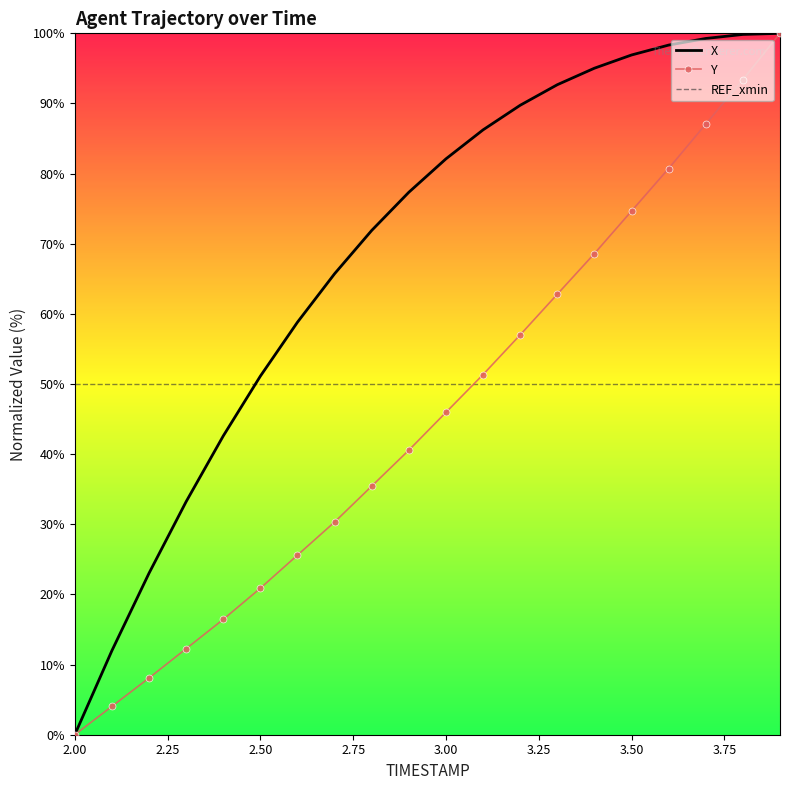

What are all the series names shown in the legend?

X, Y, REF_xmin